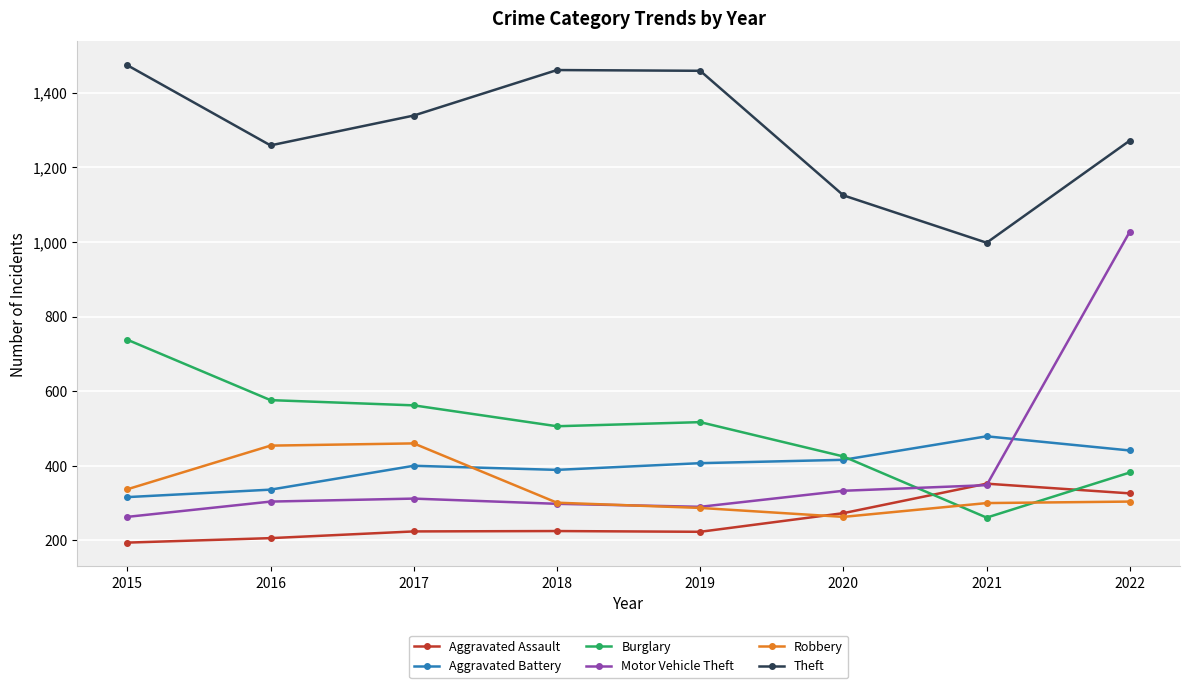

Is this an area chart (filled region under the line)?

No